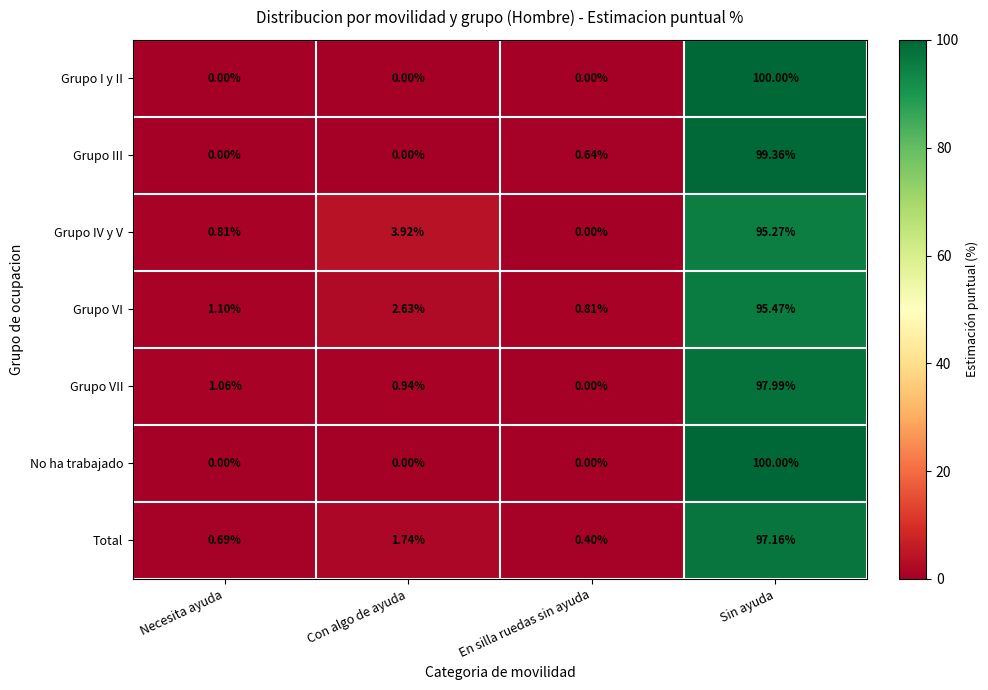

At which label does Grupo VI first exceed 2?

Con algo de ayuda